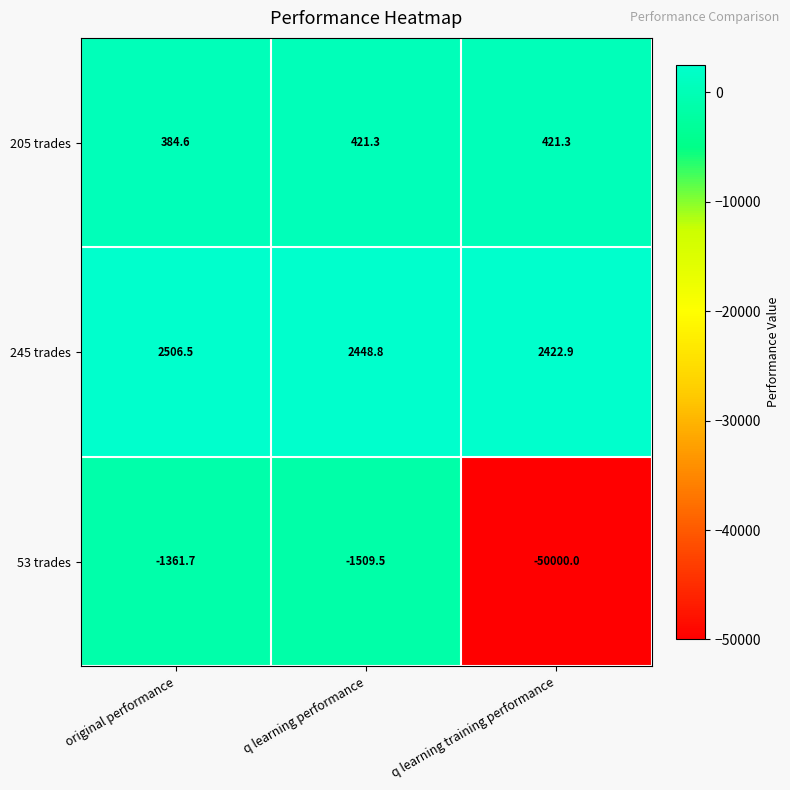

Count the number of categories in the chart.

3